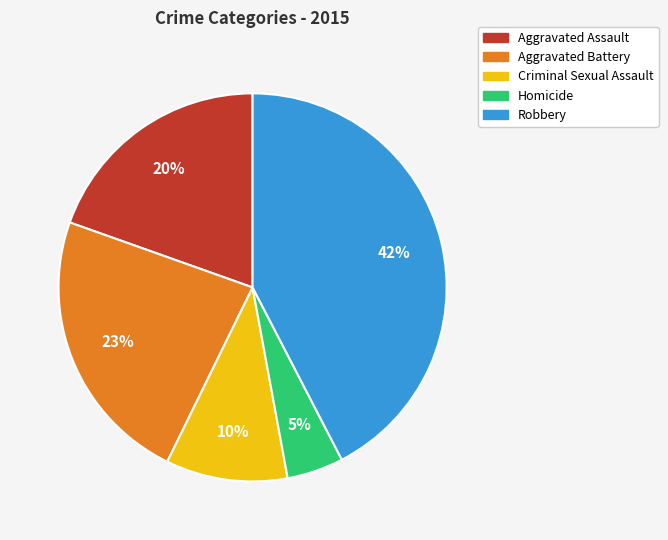

Which slice is the largest?

Robbery